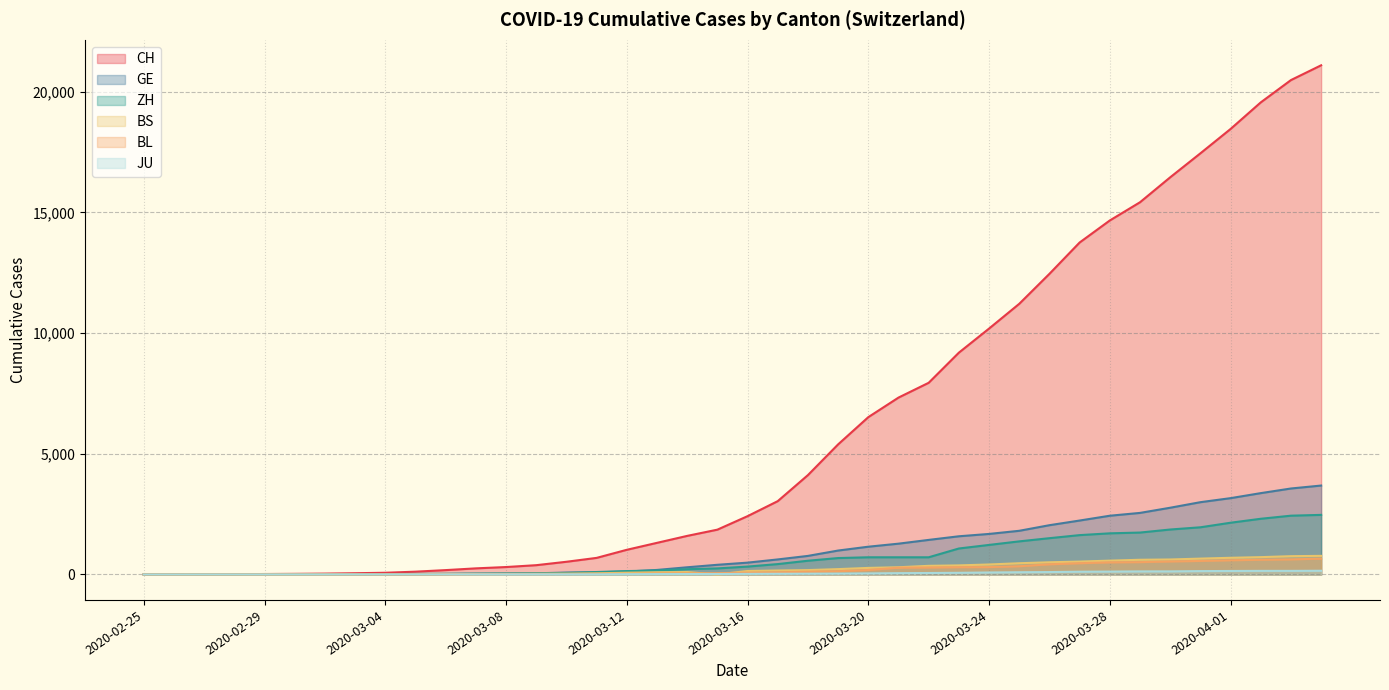

What is the maximum value shown in the chart?

21088